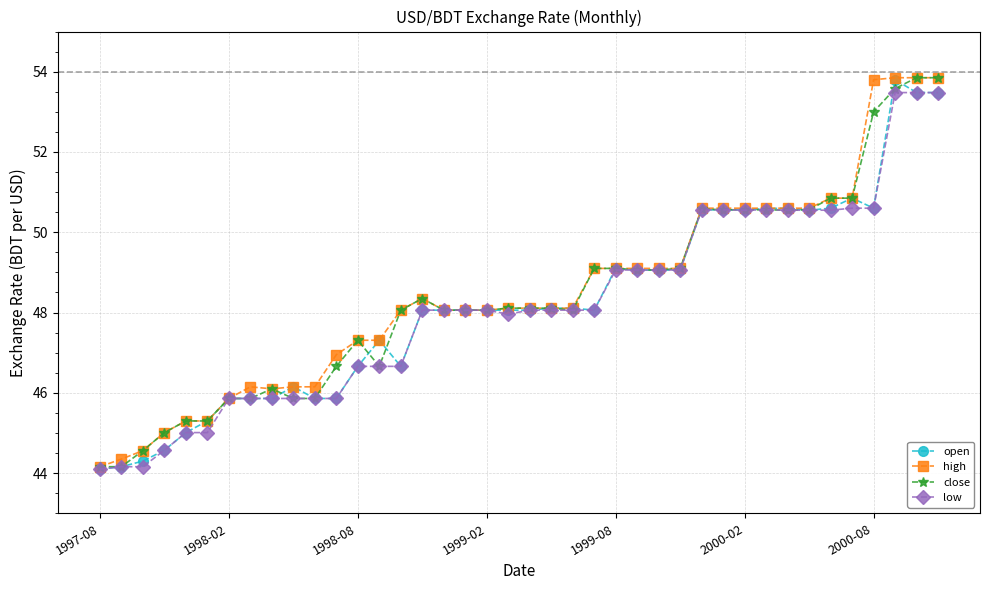

True or false: open has more than 0 points higher than both neighbors.

True